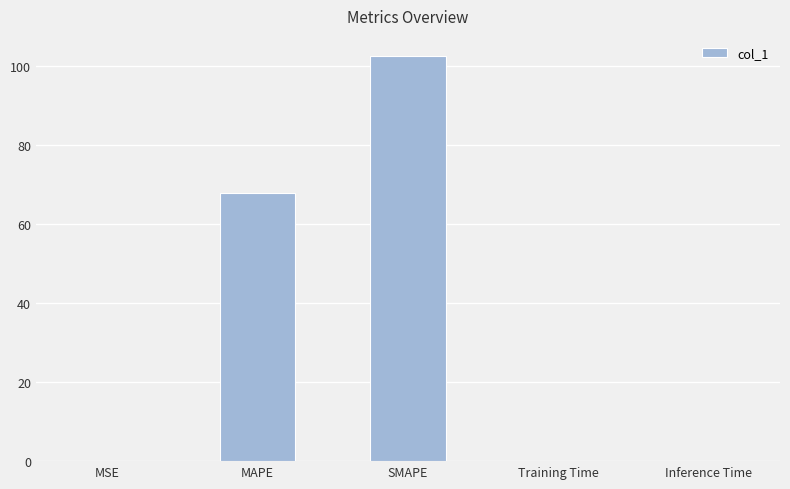

What is the sum of all values?

170.3